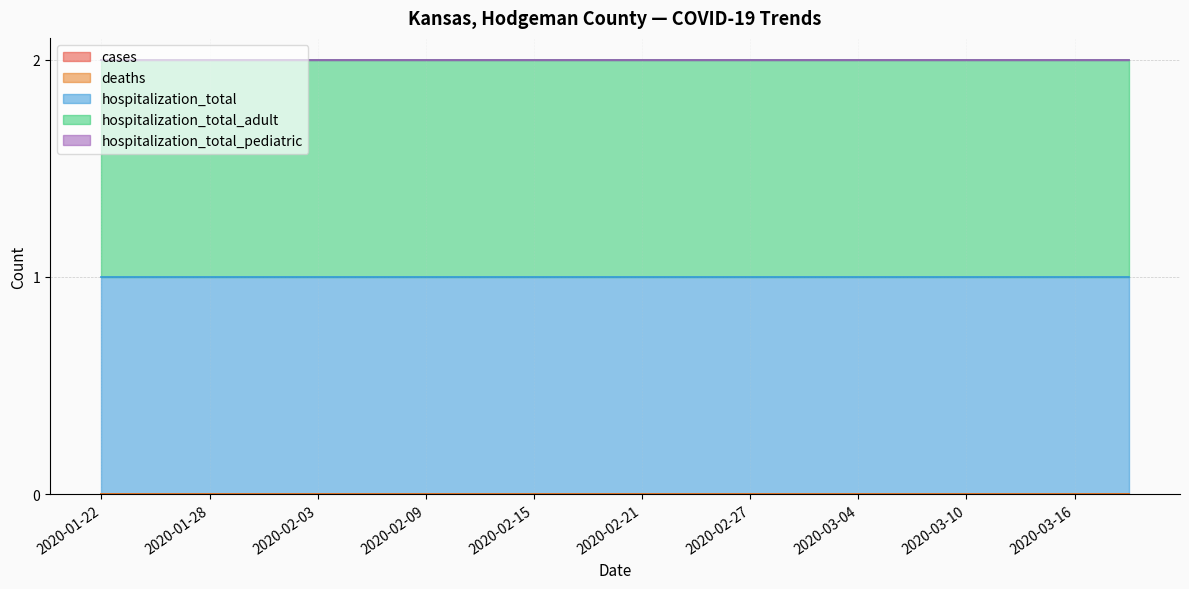

True or false: deaths has more than 2 points higher than both neighbors.

False